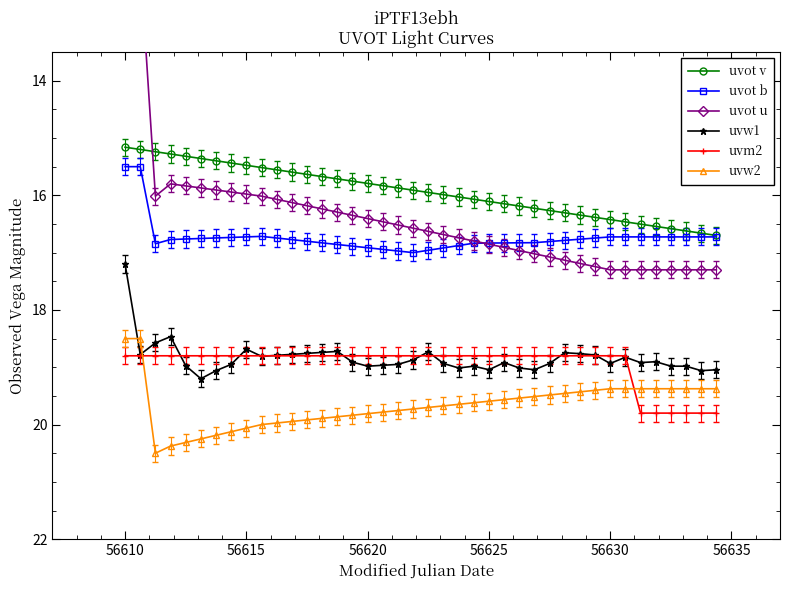

What is the highest value of the uvm2 series?

19.8